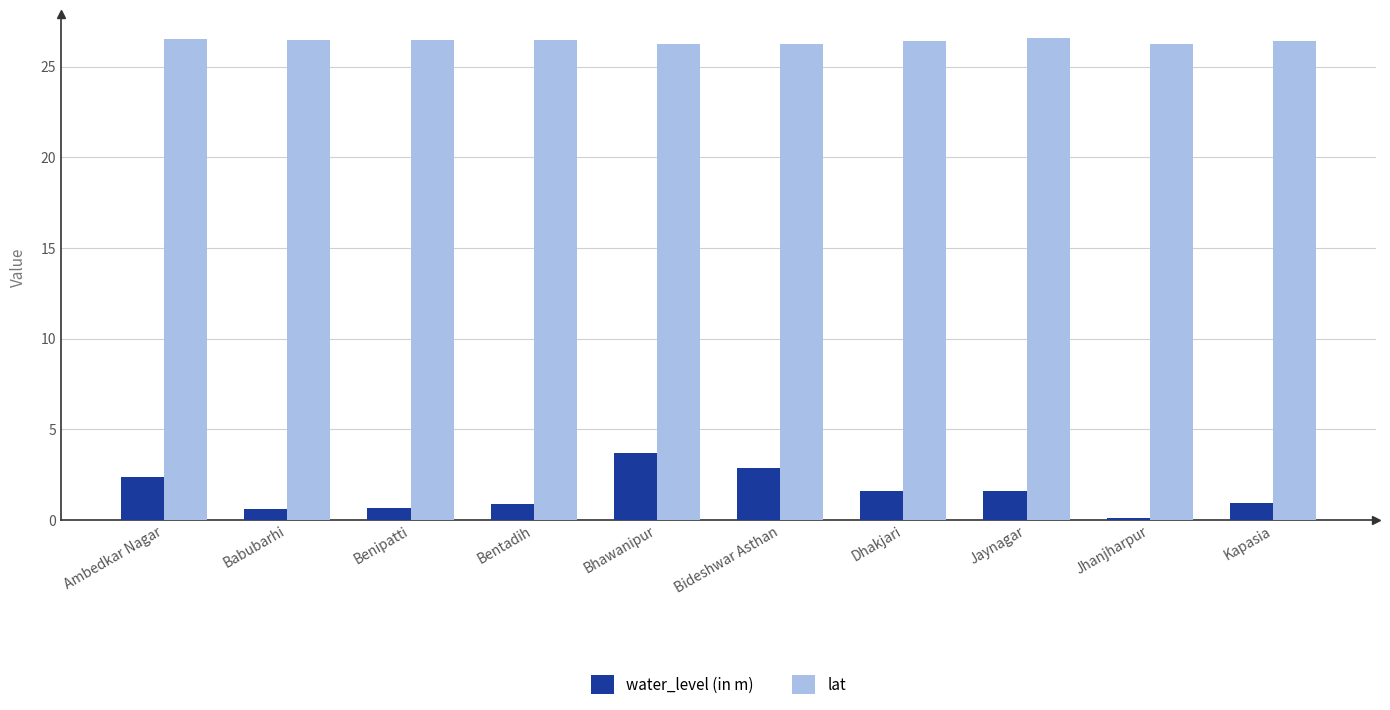

What is the total value across all series at Jhanjharpur?

26.4